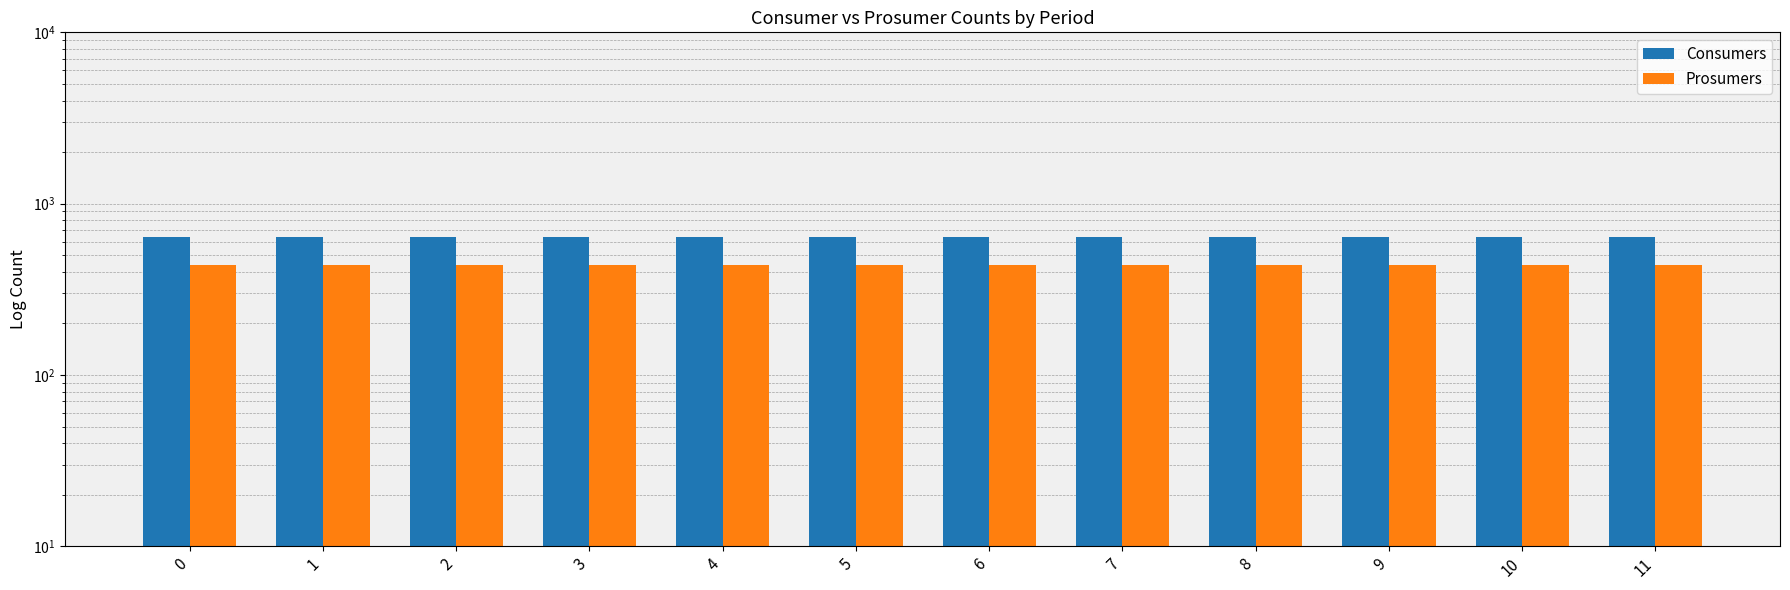

List the series in order of their overall mean, lowest first.

Prosumers, Consumers